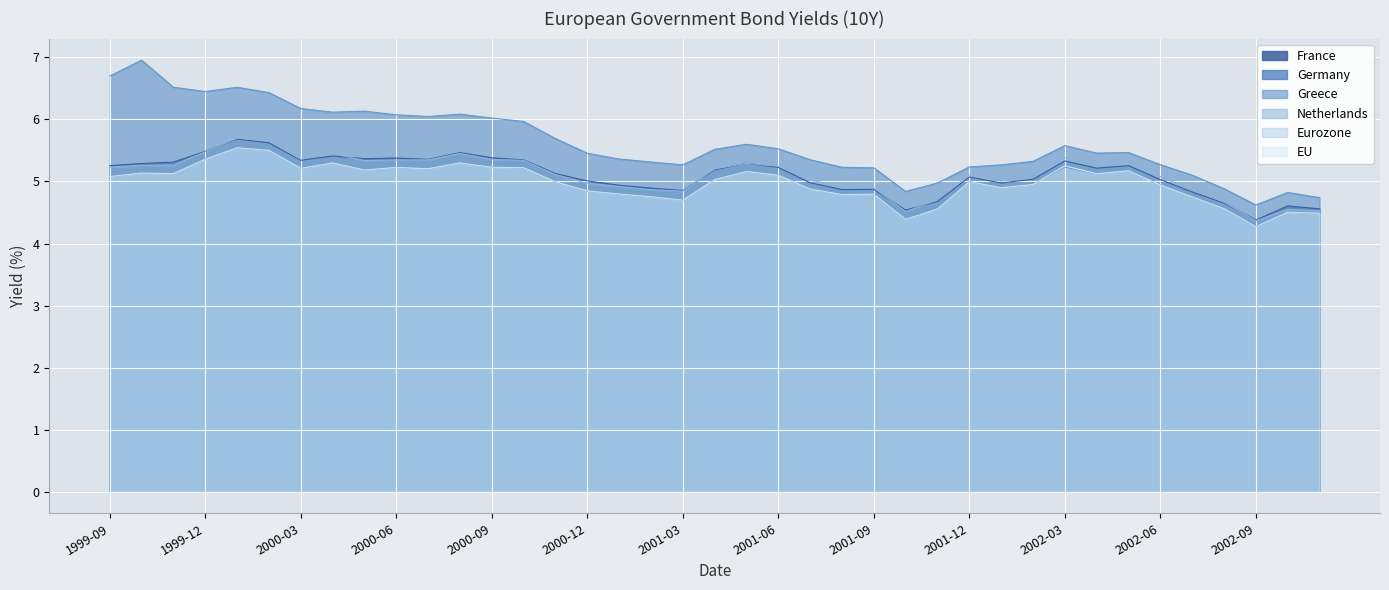

What is the average value of the Greece series?

5.6